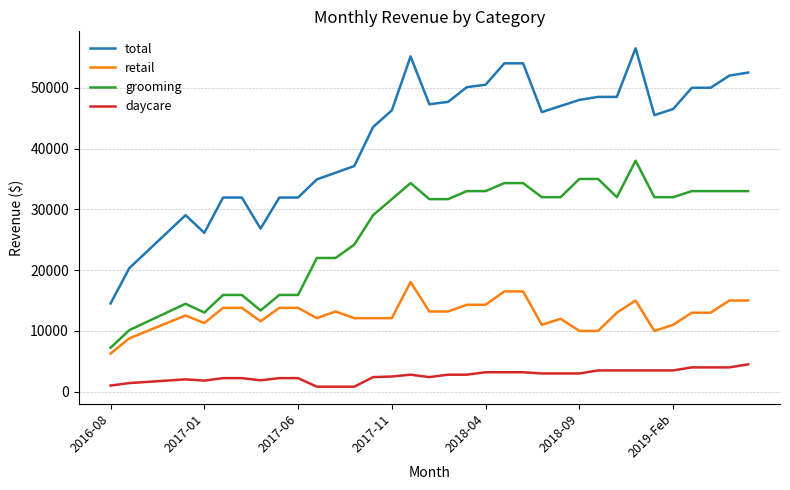

True or false: retail and total cross at least once.

False